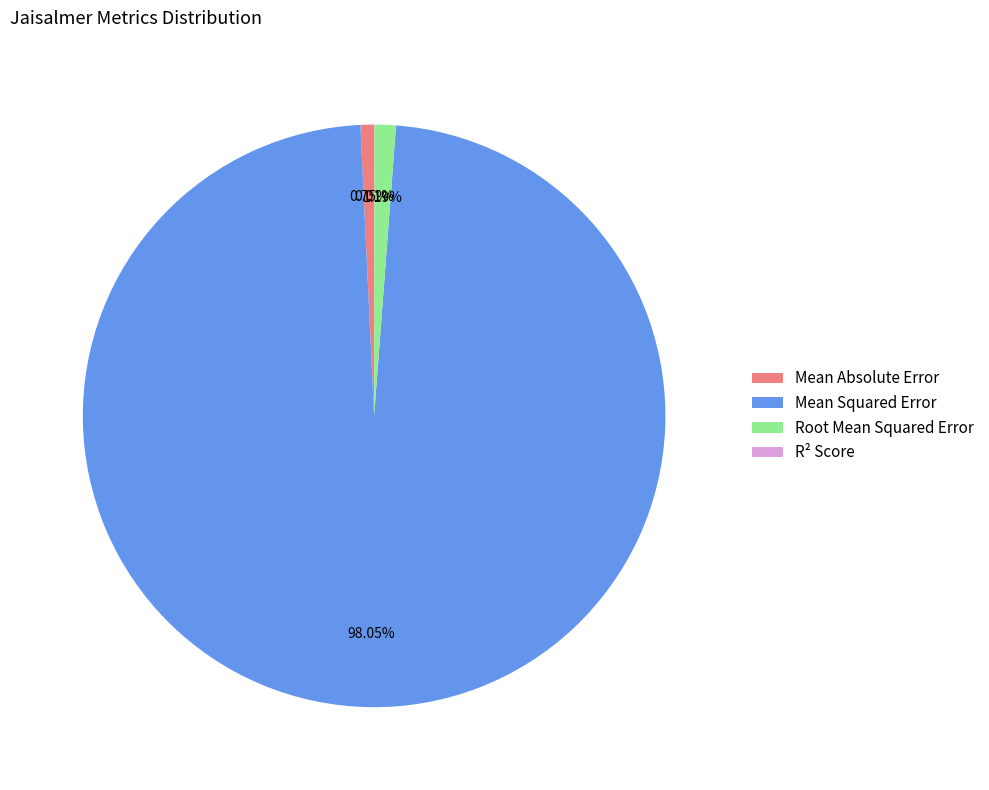

Which slice is the largest?

Mean Squared Error